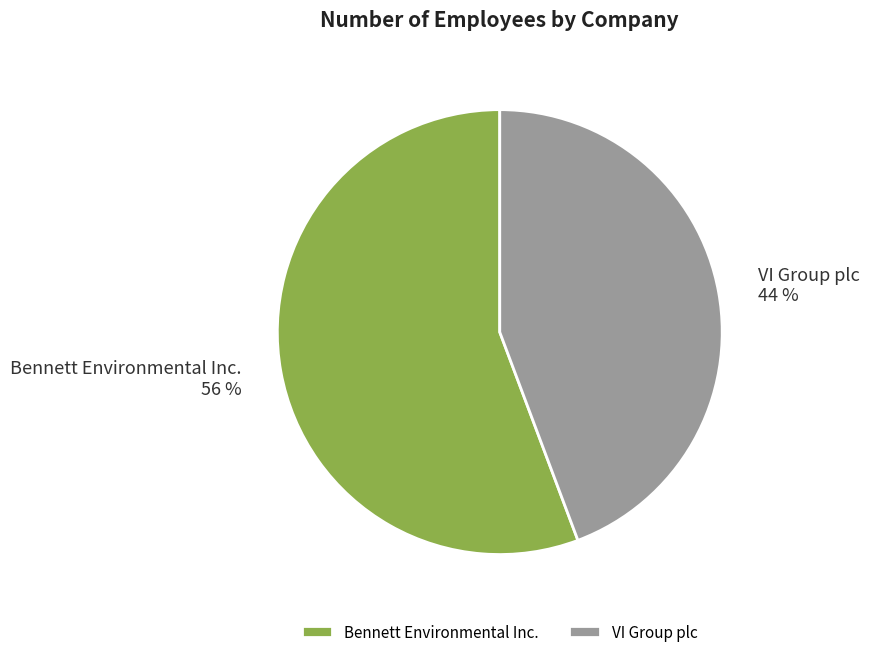

To the nearest percent, what is the average slice percentage?

50%